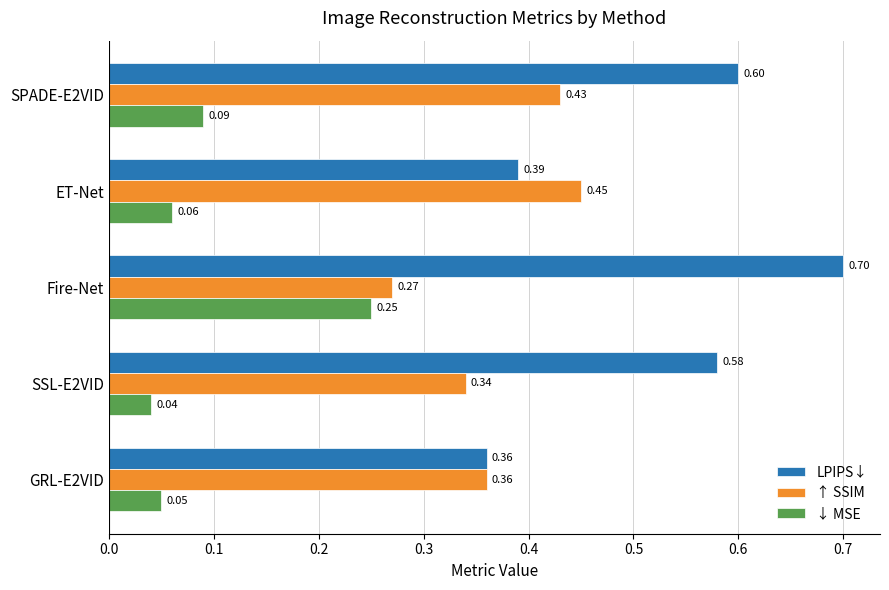

Which series has the largest range (max minus min)?

LPIPS↓